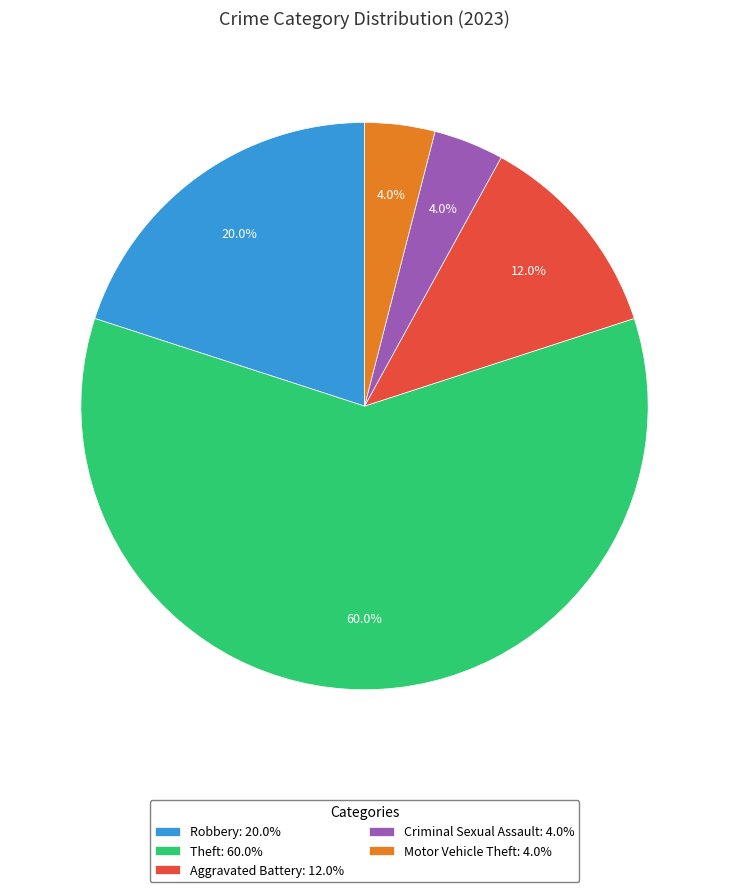

Approximately how many times larger is the value at Robbery: 20.0% compared to Motor Vehicle Theft: 4.0%?

5.0